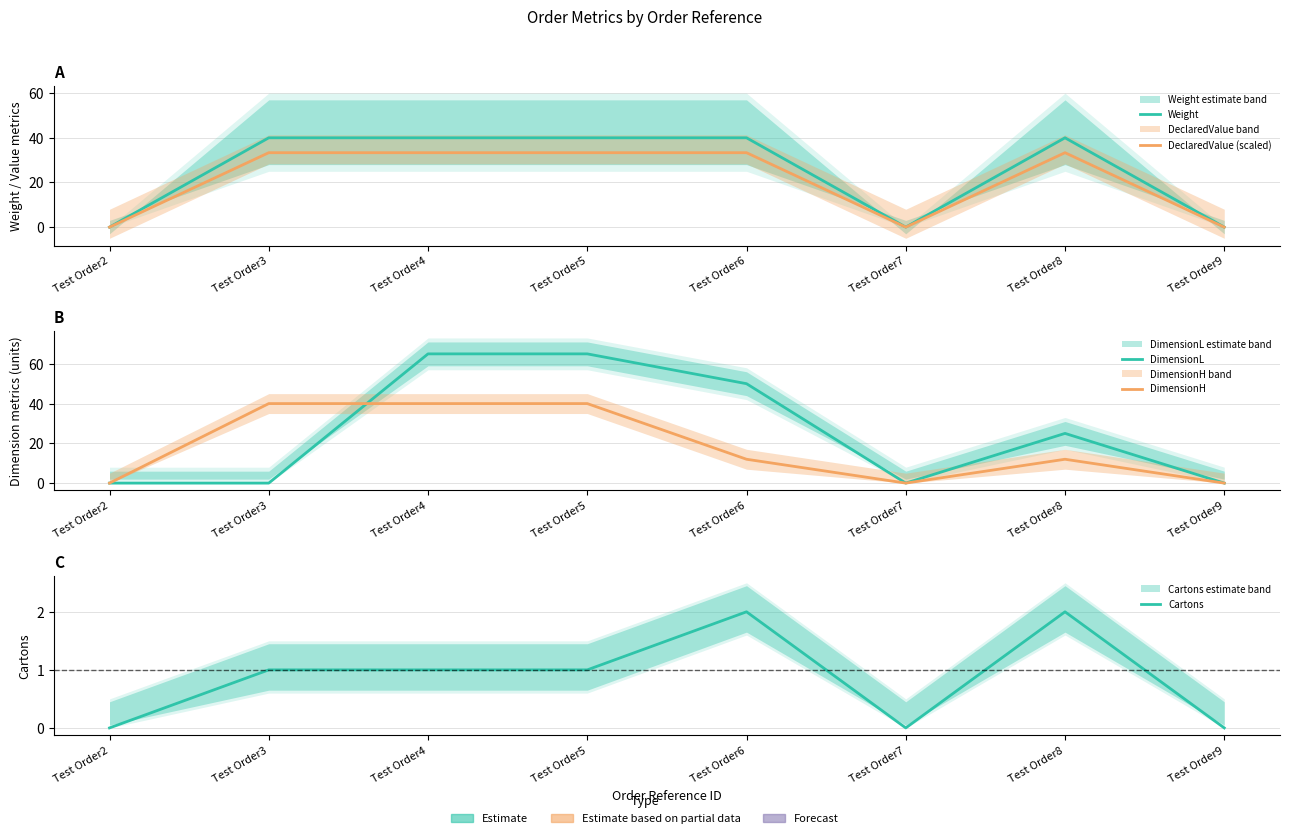

At which category is the sum across all series the highest?

Test Order4